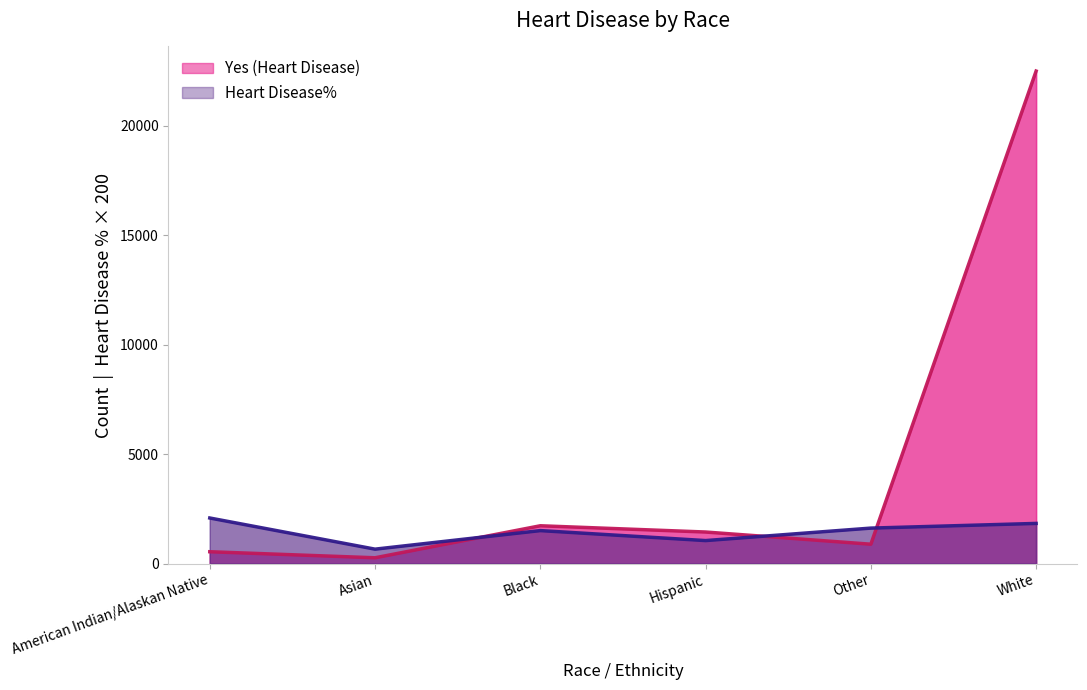

True or false: Yes (Heart Disease) has a value of 22507 at White.

True